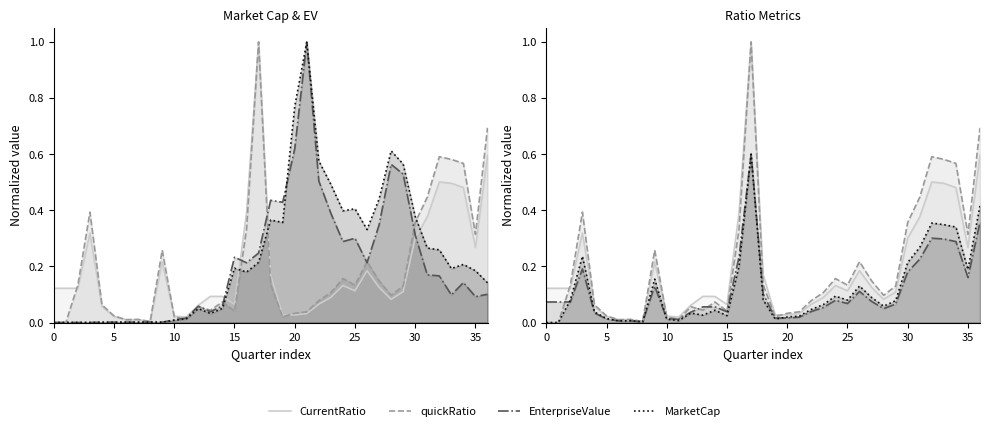

The value of quickRatio at 21 is 0.0. True or false?

True